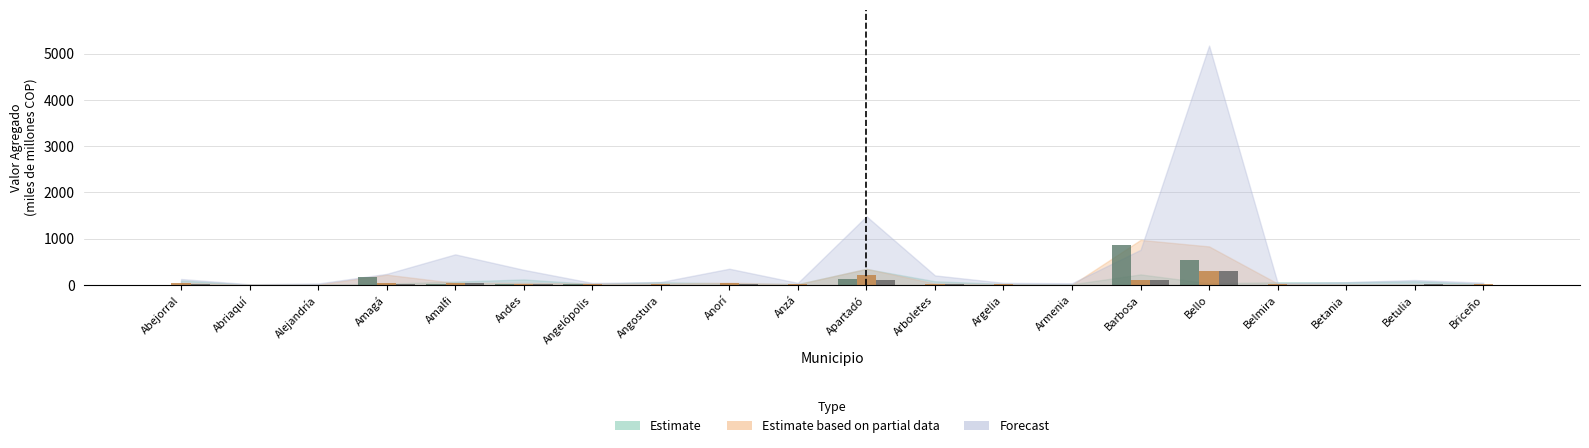

What is the minimum value shown in the chart?

0.2